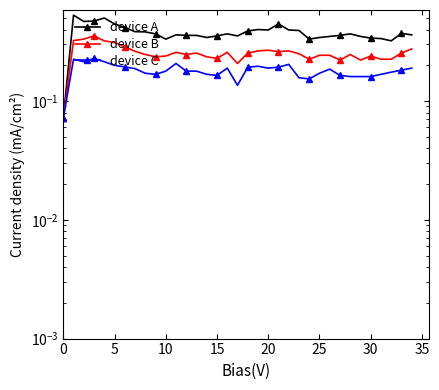

The device C series shows 0.3 at 10. True or false?

False